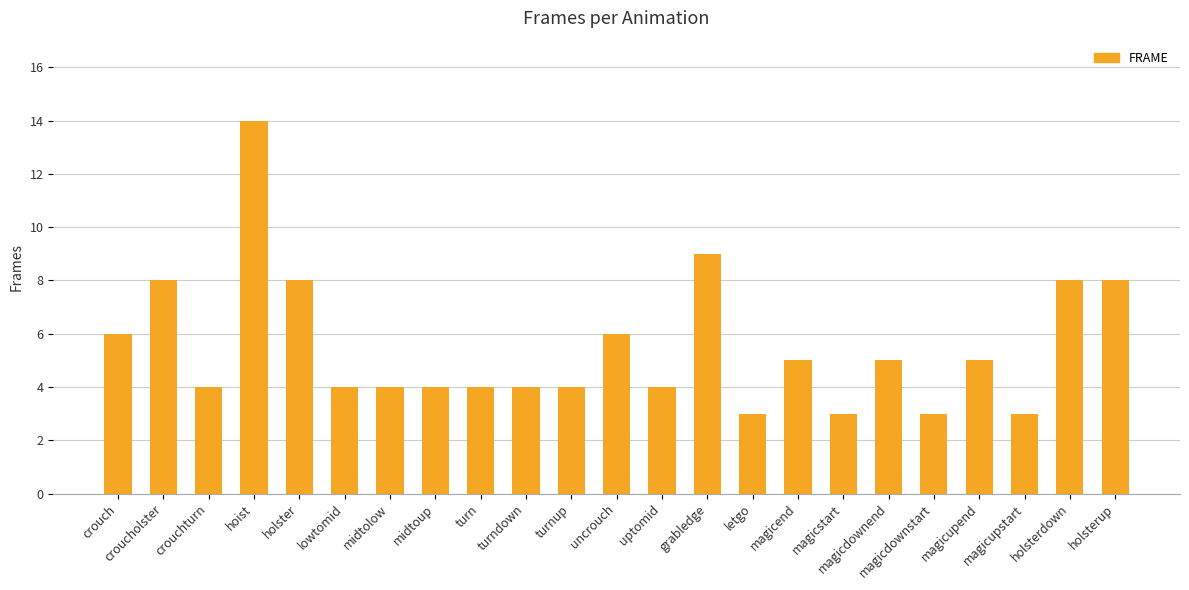

What is the change in value from hoist to holster?

-6